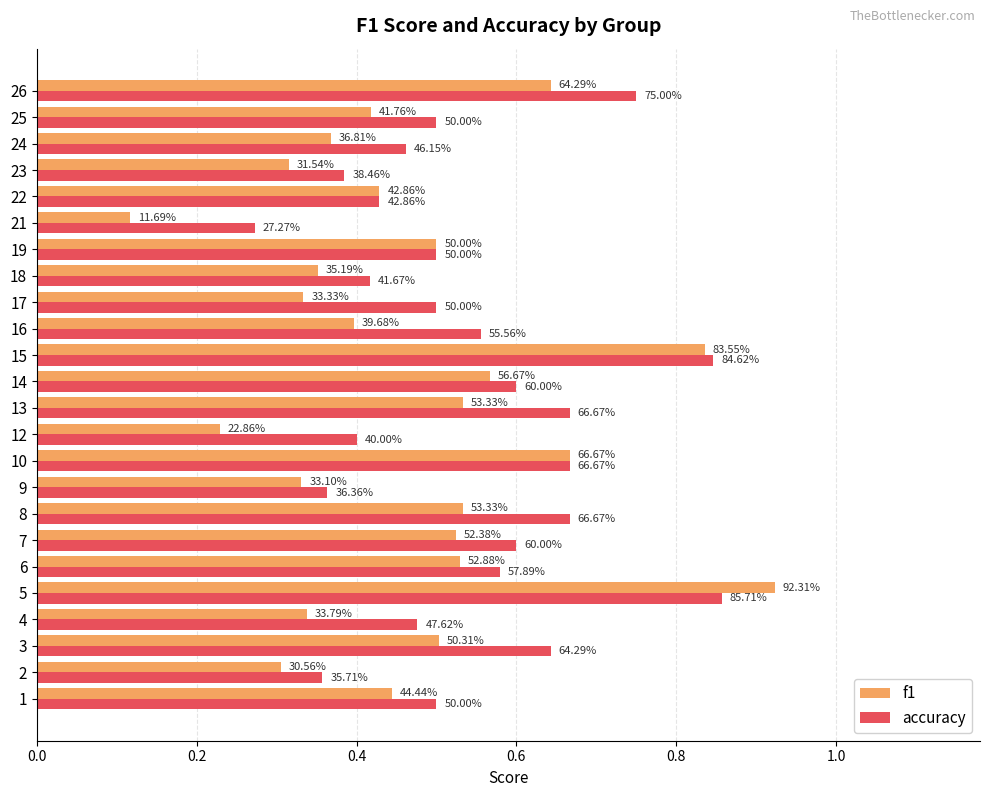

What is the maximum value shown in the chart?

0.9